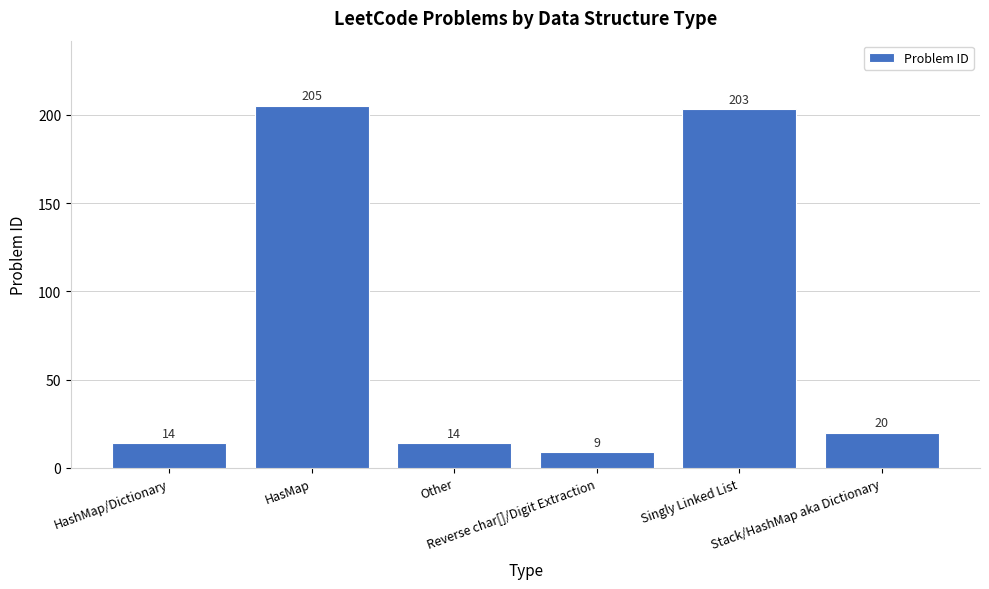

The value at Stack/HashMap aka Dictionary is 20. True or false?

True